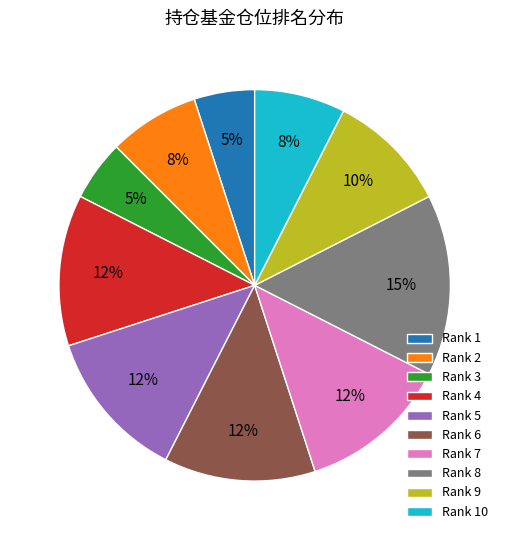

Do Rank 7 and Rank 6 together represent more than half of the pie?

No